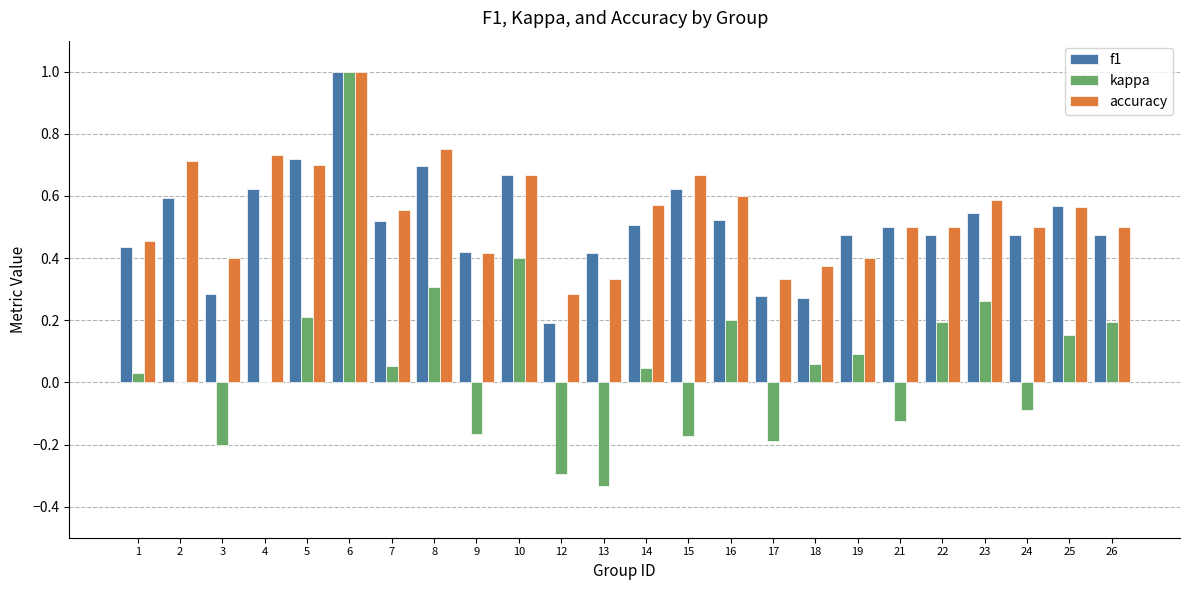

What is the maximum value for f1?

1.0